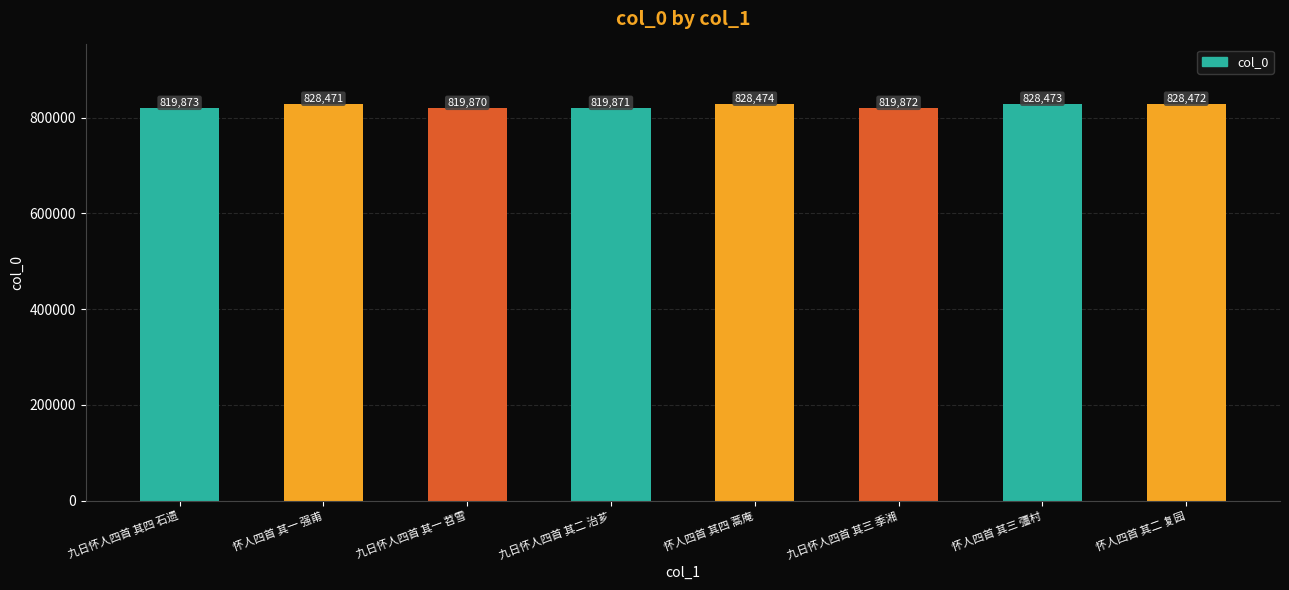

At which category does the chart reach its minimum across all series?

九日怀人四首 其一 苕雪